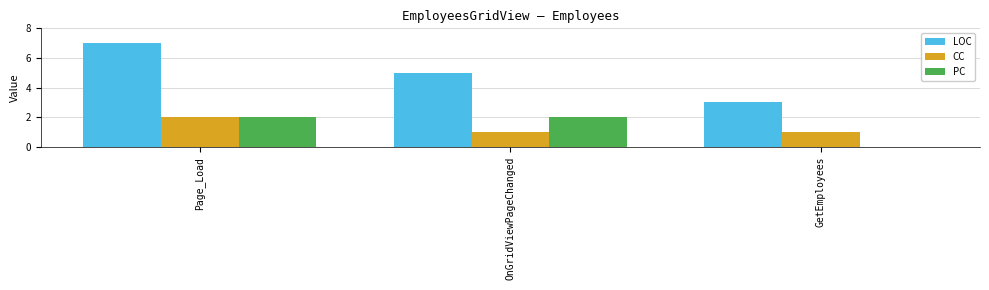

Between Page_Load and OnGridViewPageChanged, which series saw the biggest shift?

LOC